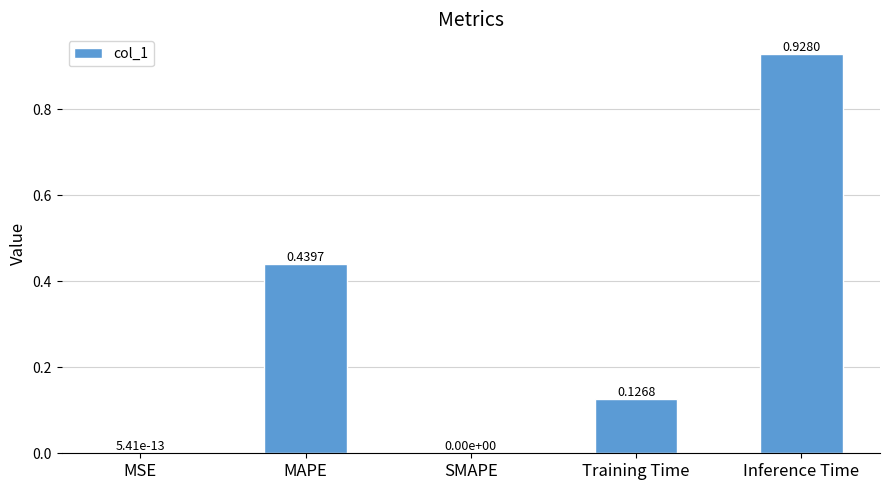

What is the sum of all values?

1.5